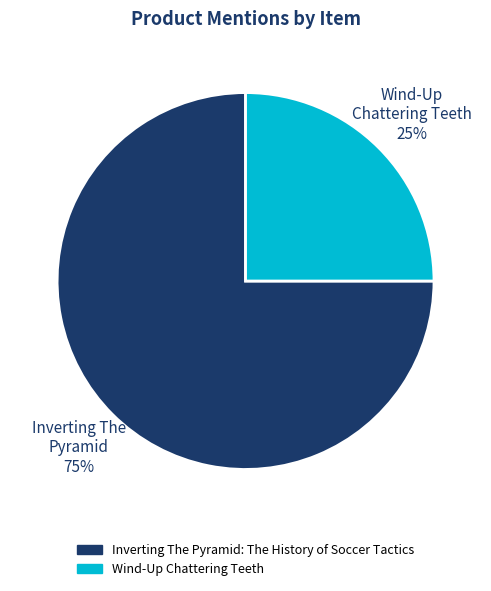

To the nearest percent, what portion does Inverting The Pyramid: The History of Soccer Tactics represent?

75%